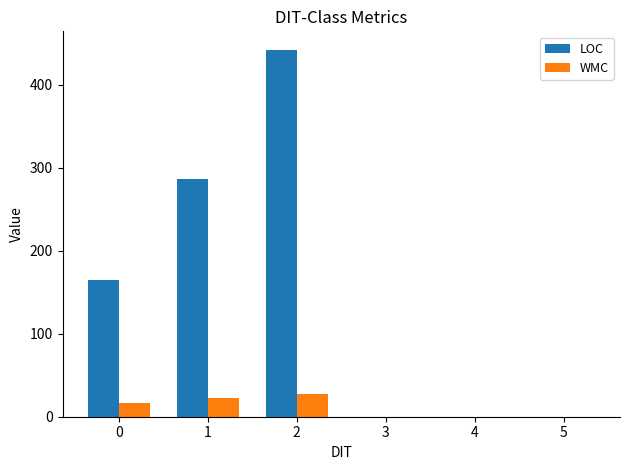

Count the number of categories in the chart.

6